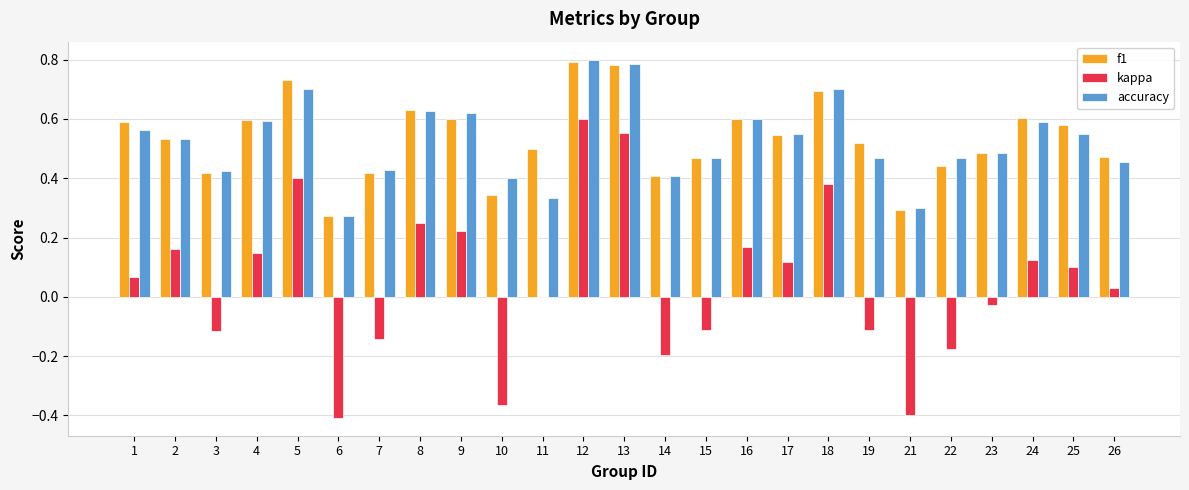

True or false: f1 has a value of 0.5 at 23.

True